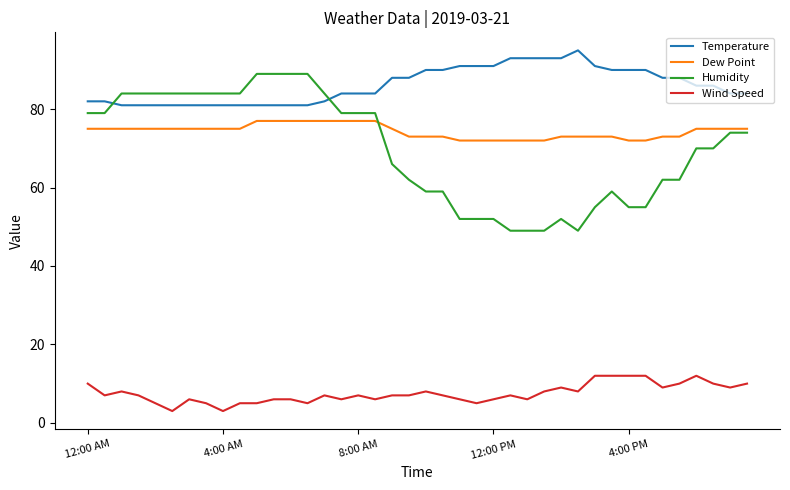

What is the minimum value for Temperature?

81